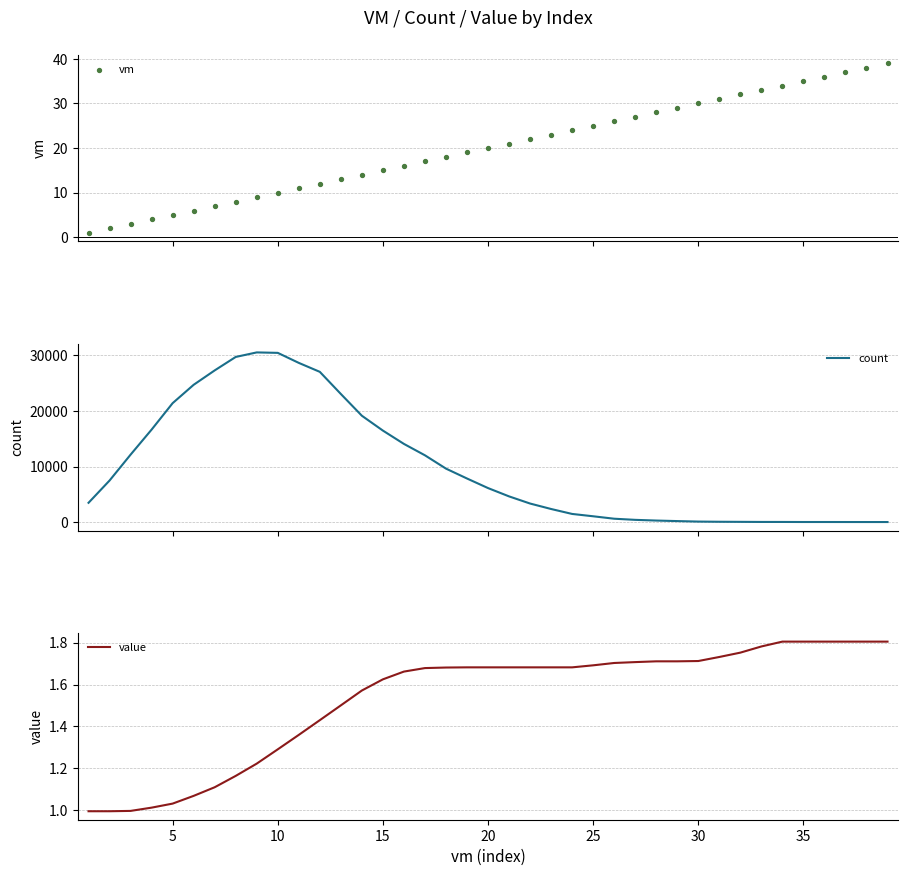

The value of value at 35 is 0.4. True or false?

False